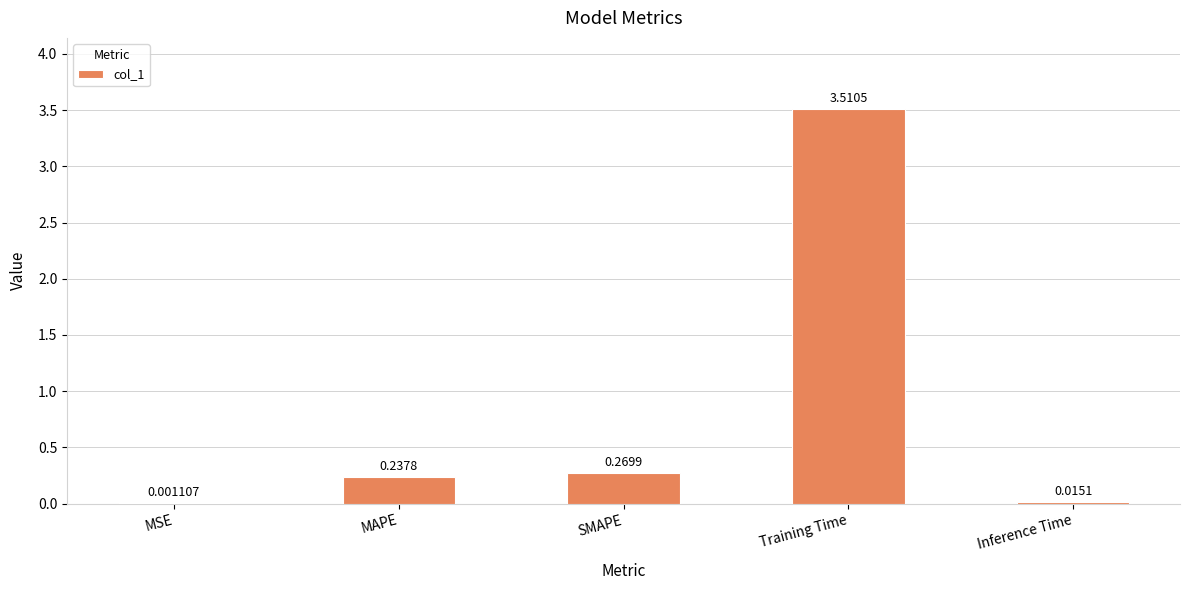

Where is the data nearest to the value 1?

SMAPE